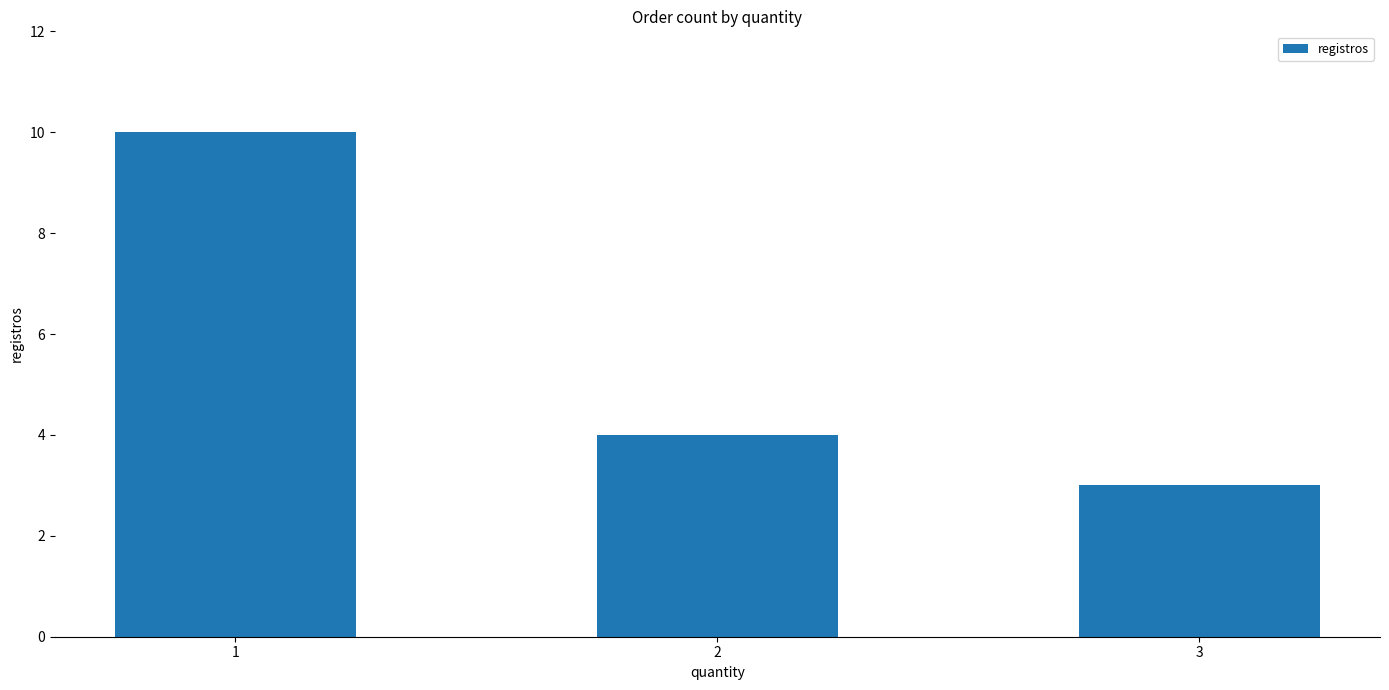

What is the value of the 1st bar from the left?

10